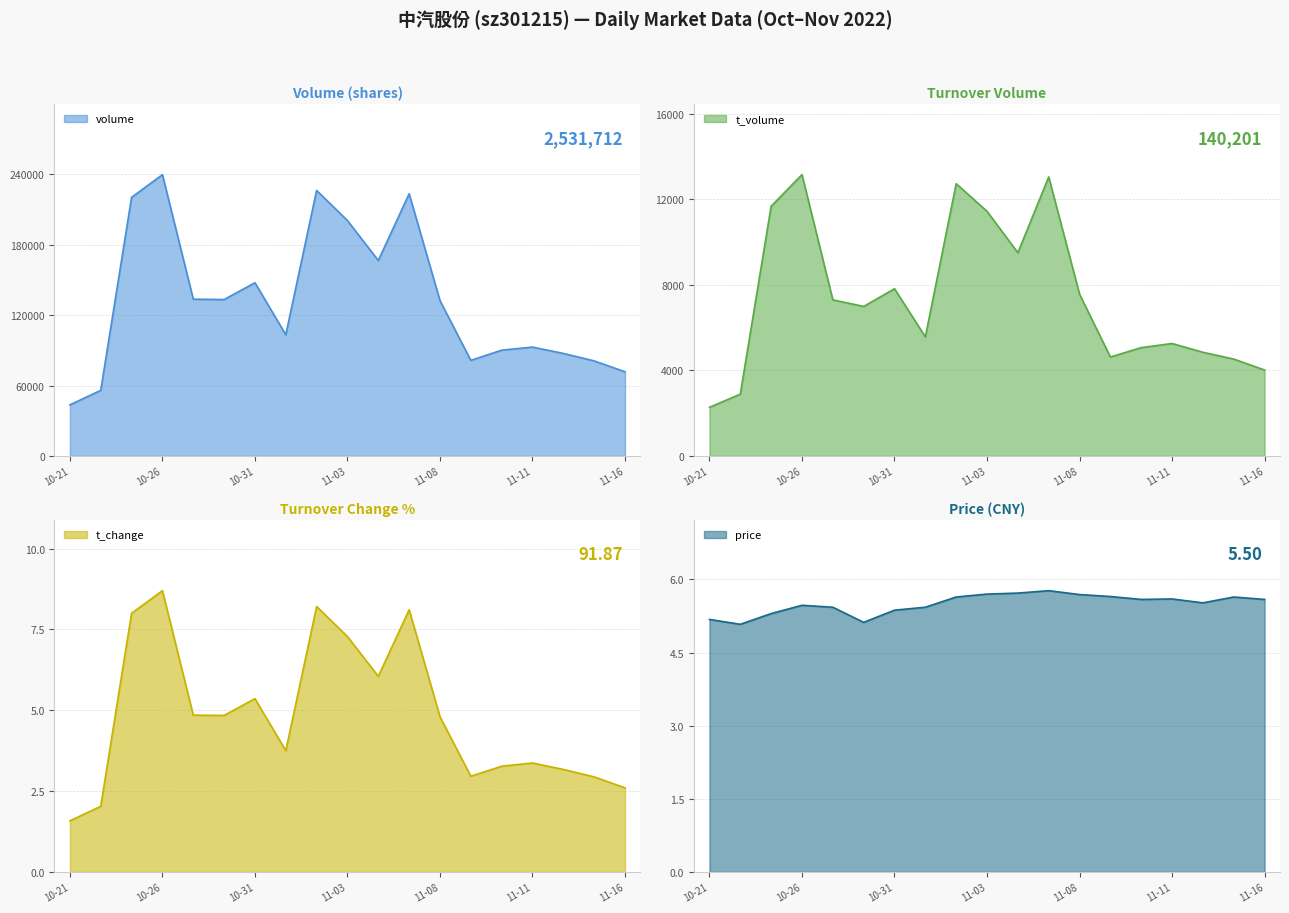

Rank the series at 2022-10-24 from lowest to highest value.

t_change, price, t_volume, volume